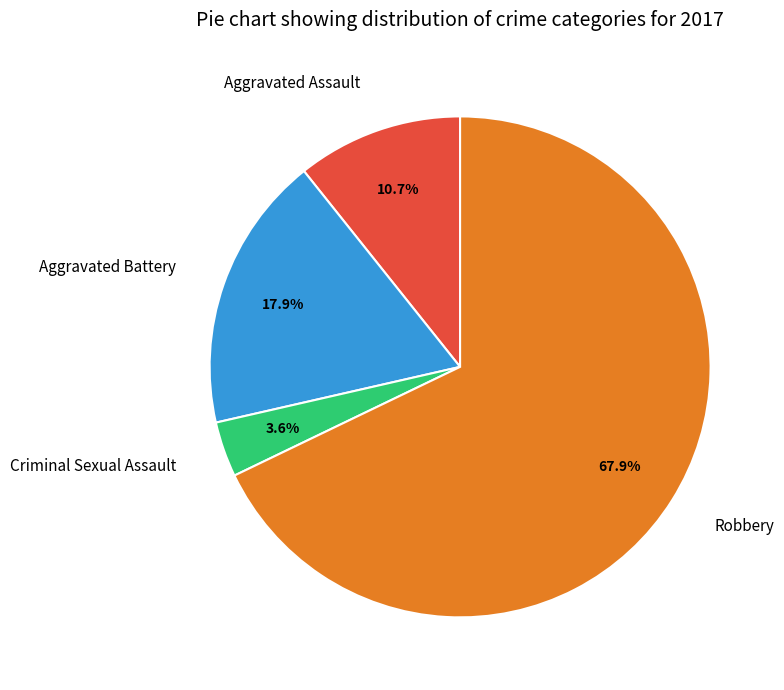

How many segments does this pie chart have?

4